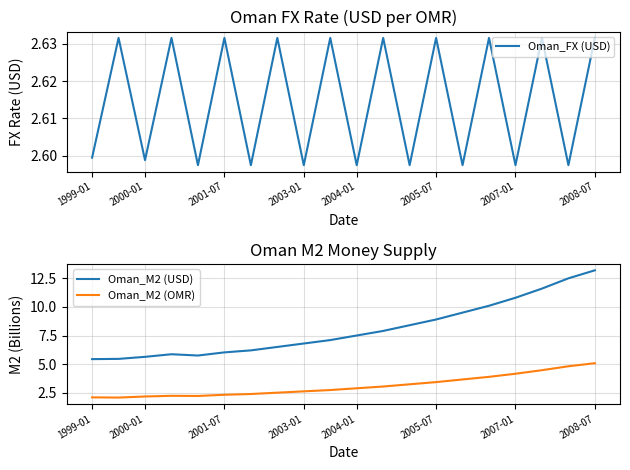

How many data points in Oman_M2 (USD) are less than 7?

9